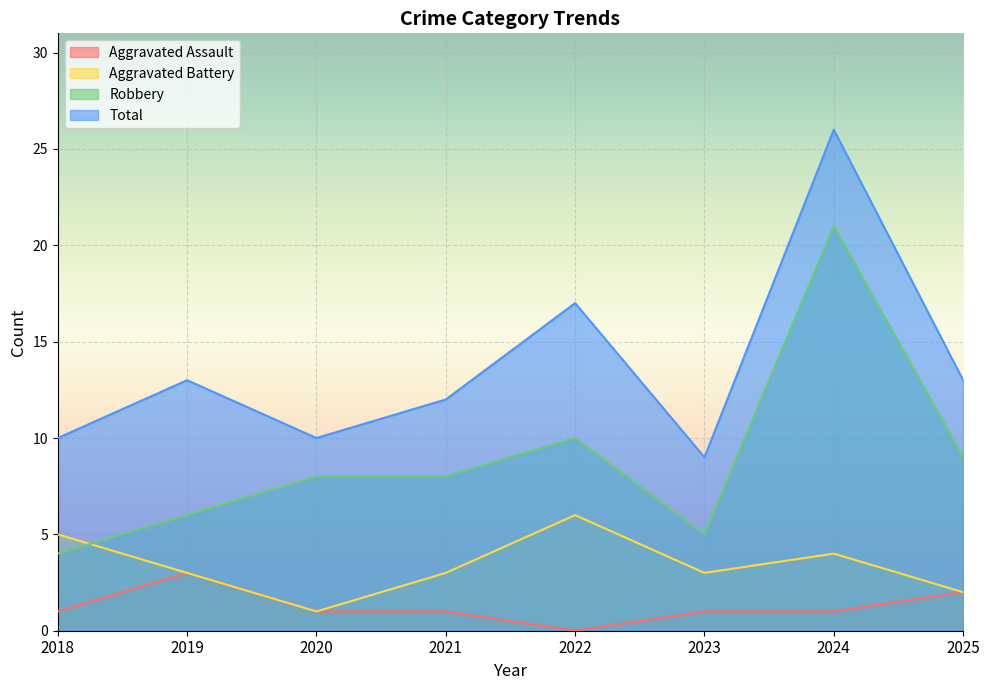

Where does the Total series first go above 13?

2022